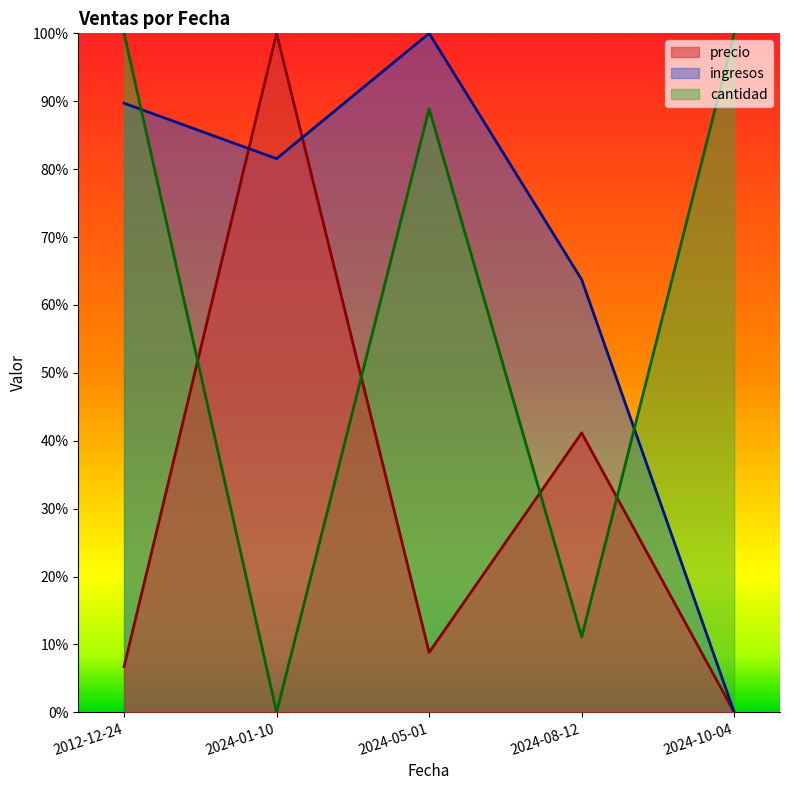

Rank the series at 2024-05-01 from highest to lowest value.

ingresos, cantidad, precio